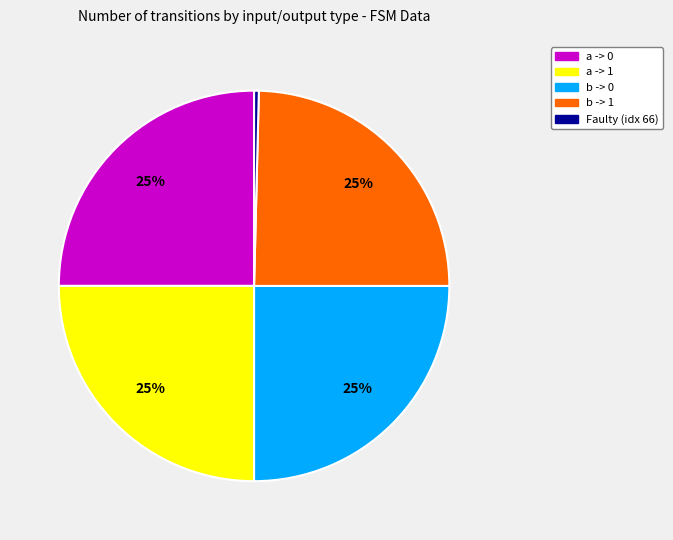

Is there any slice that represents more than half of the pie?

No